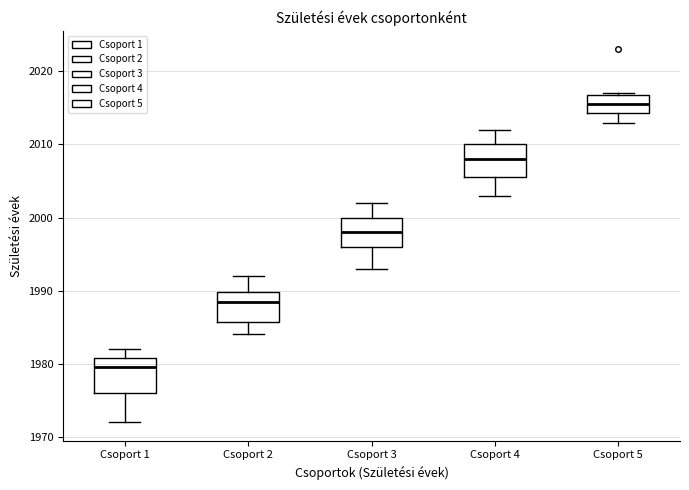

Reading left to right, read every box against the y-axis: the position of its median line, the range the box covers, and the ends of its whiskers. The values are not printed on the chart, so give them approximately, as read against the axis.

Csoport 1: median 1980, box 1976 to 1981, whiskers 1972 to 1982
Csoport 2: median 1989, box 1986 to 1990, whiskers 1984 to 1992
Csoport 3: median 1998, box 1996 to 2000, whiskers 1993 to 2002
Csoport 4: median 2008, box 2006 to 2010, whiskers 2003 to 2012
Csoport 5: median 2016, box 2014 to 2017, whiskers 2013 to 2017